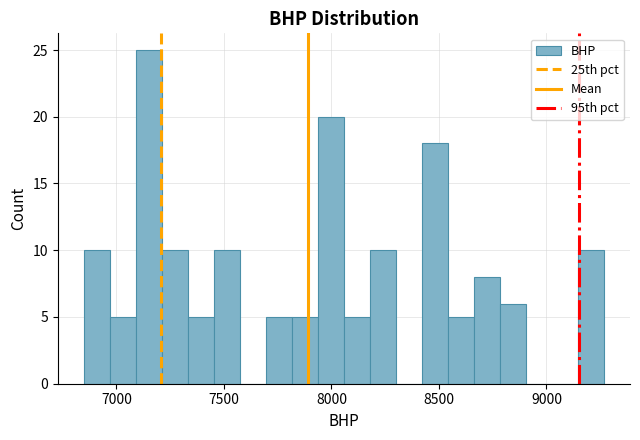

Around what value on the x-axis is the tallest bar? Give the approximate position of its centre, as read against the axis.

7150